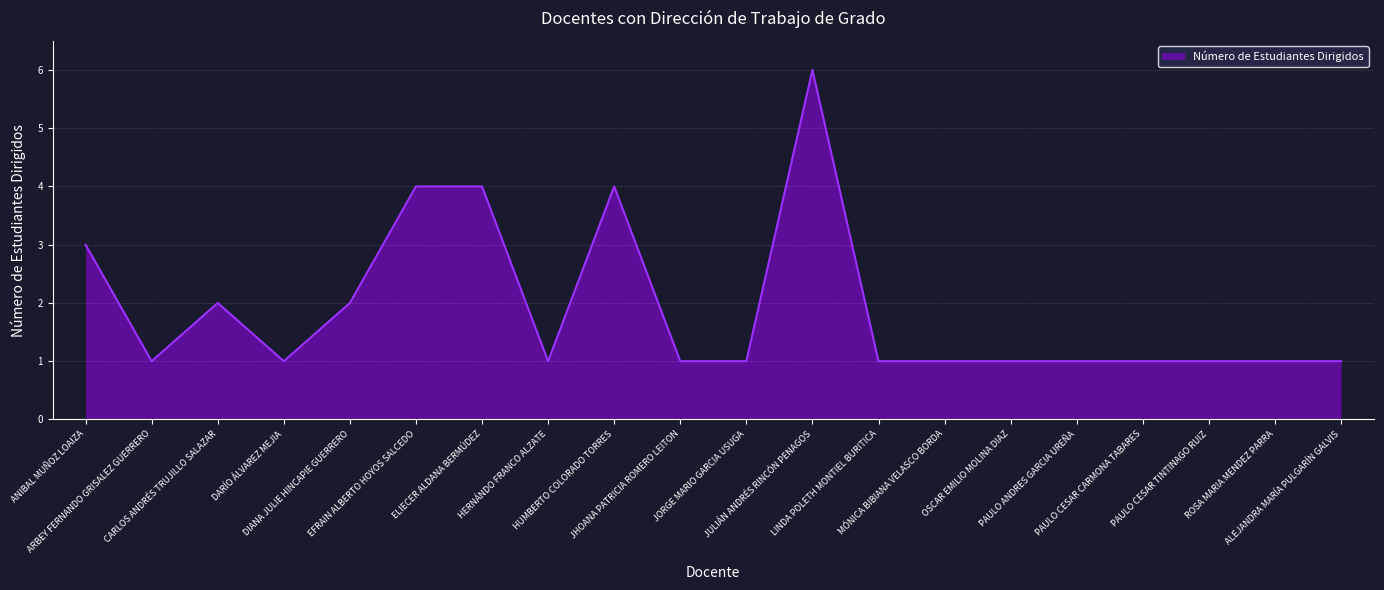

What is the maximum value shown in the chart?

6